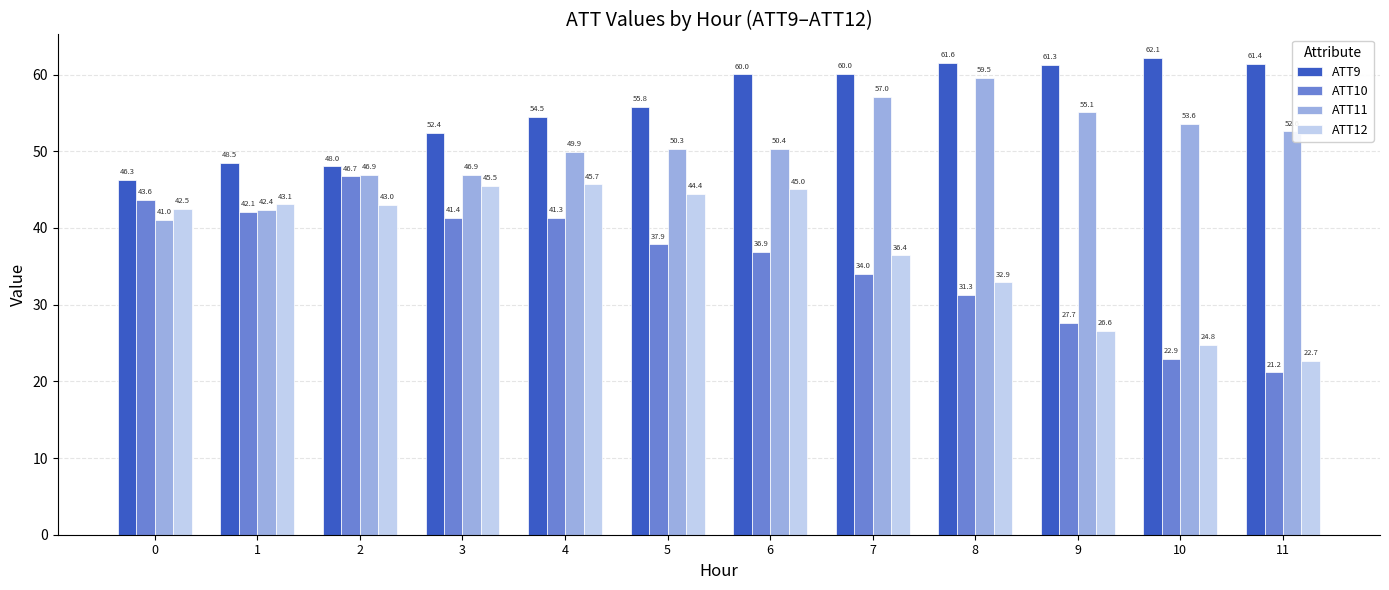

Reading left to right, transcribe all the data shown in this chart.

ATT9: 46.3	48.5	48.0	52.4	54.5	55.8	60.0	60.0	61.6	61.3	62.1	61.4
ATT10: 43.6	42.1	46.7	41.4	41.3	37.9	36.9	34.0	31.3	27.7	22.9	21.2
ATT11: 41.0	42.4	46.9	46.9	49.9	50.3	50.4	57.0	59.5	55.1	53.6	52.6
ATT12: 42.5	43.1	43.0	45.5	45.7	44.4	45.0	36.4	32.9	26.6	24.8	22.7